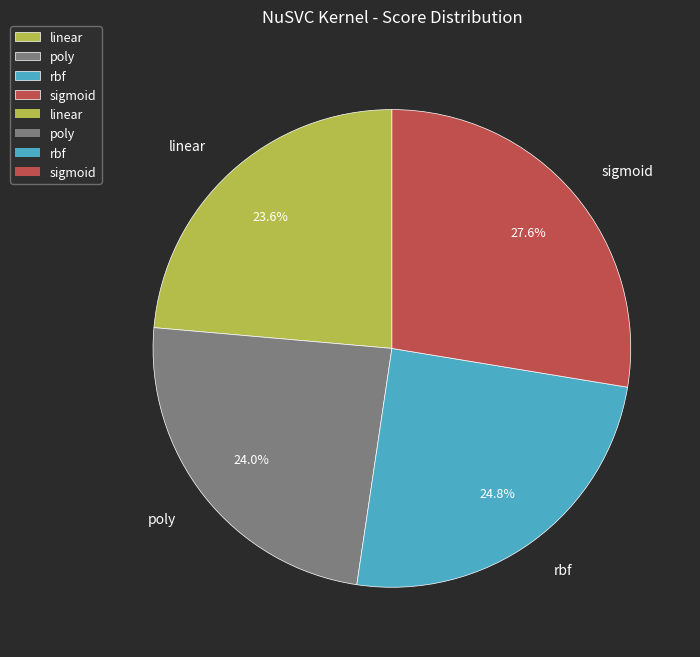

Count the number of slices in the pie.

4